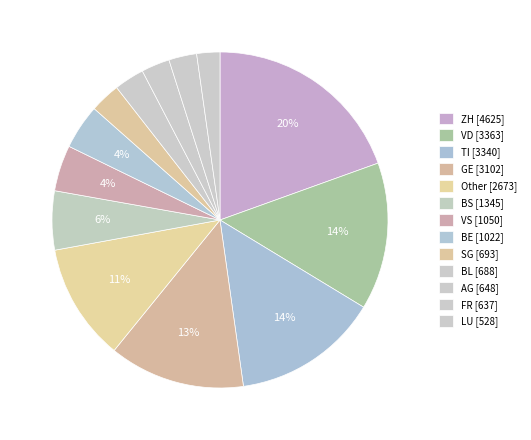

Count the number of slices in the pie.

13